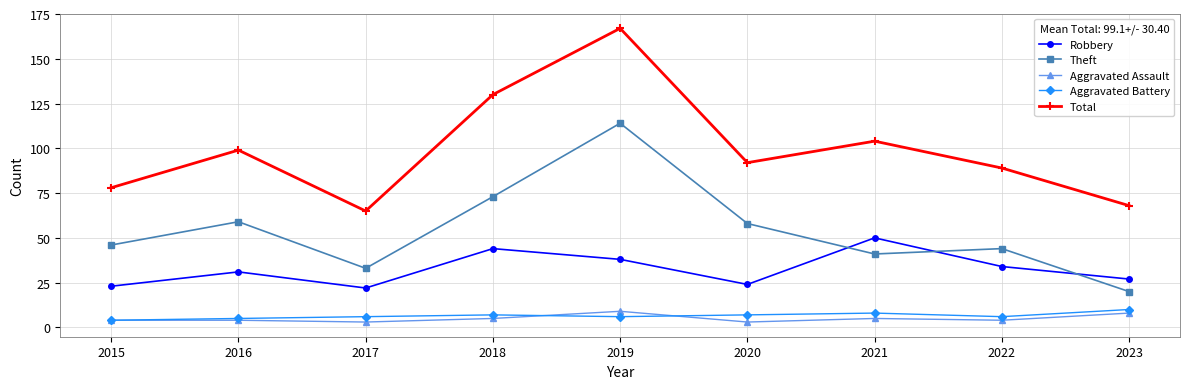

Is the value of Aggravated Battery at 2021 greater than the value of Total at 2021?

No